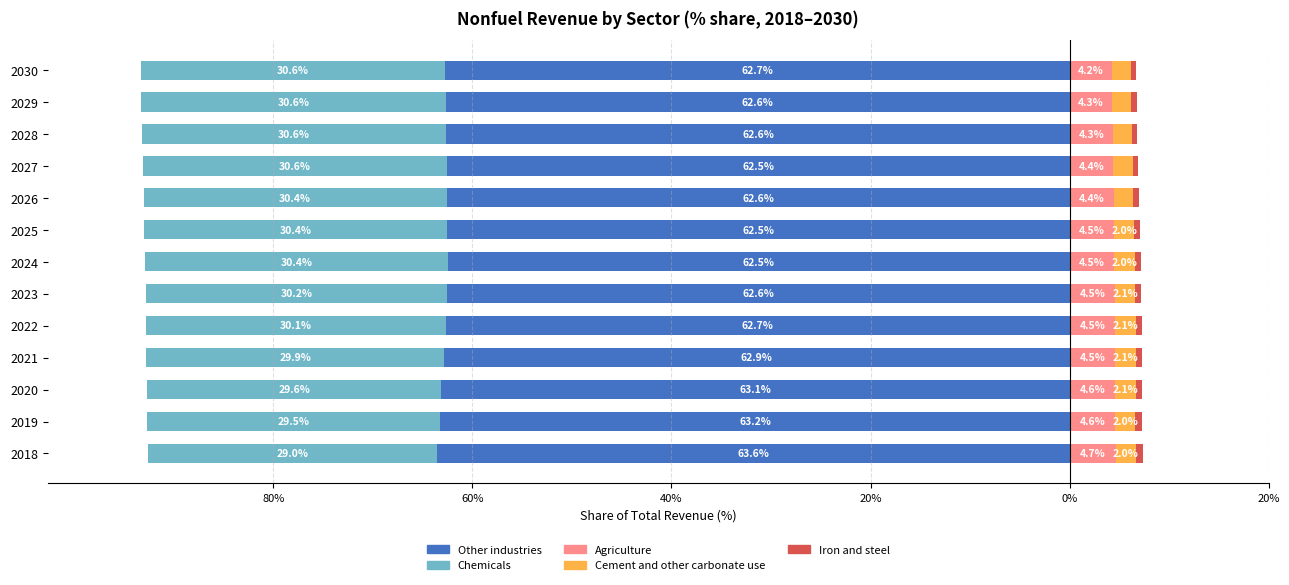

True or false: Chemicals has a value of -40.8 at 2021.

False